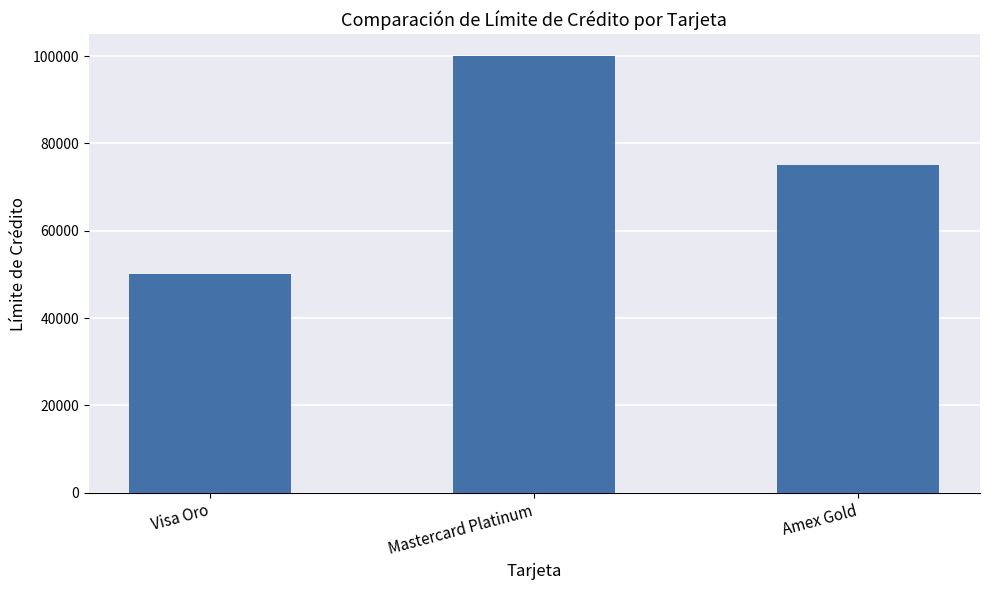

Reading left to right, extract all data points from this chart.

50000	100000	75000